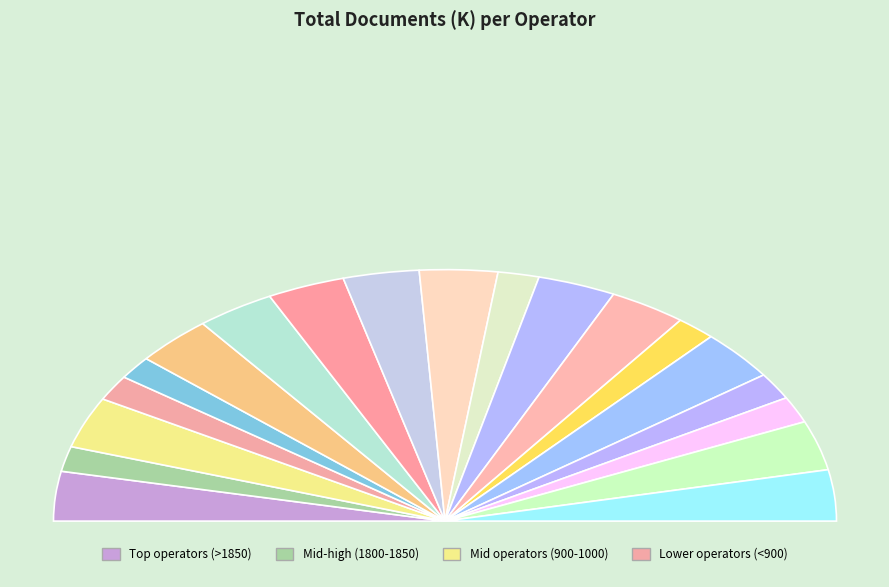

Is there any slice that represents more than half of the pie?

No